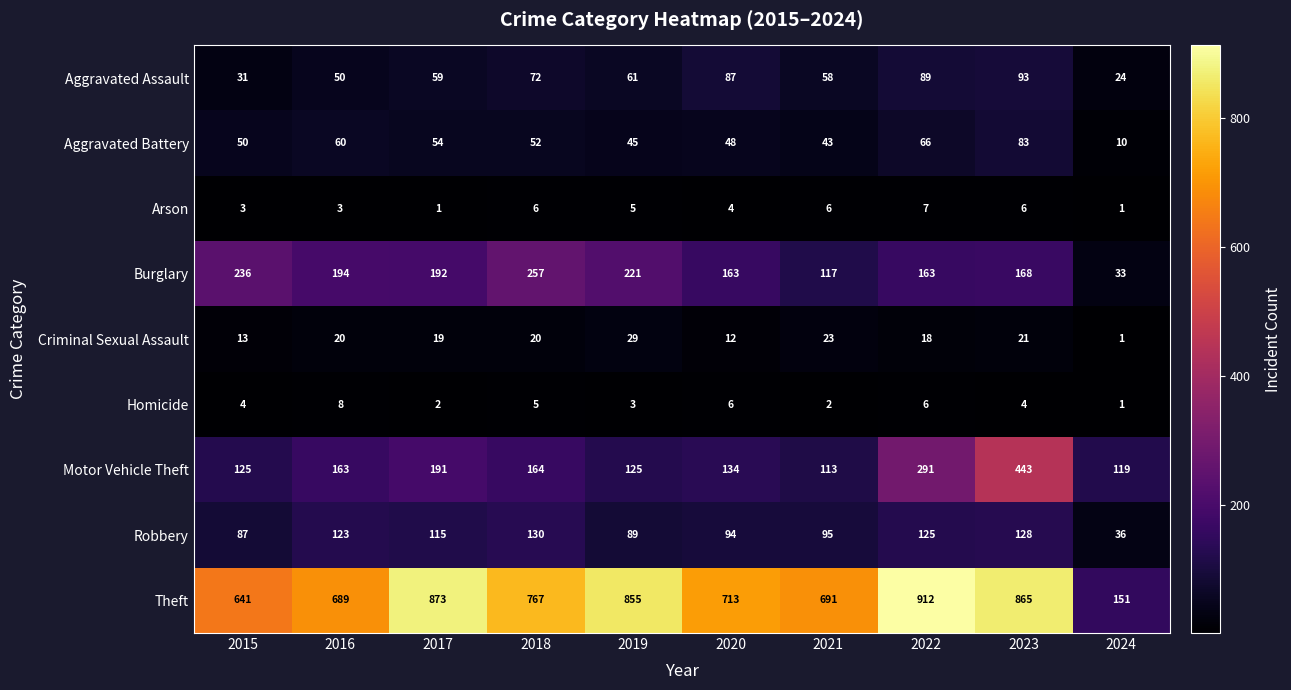

What value does the Aggravated Assault series have at 2024, to the nearest 5?

25